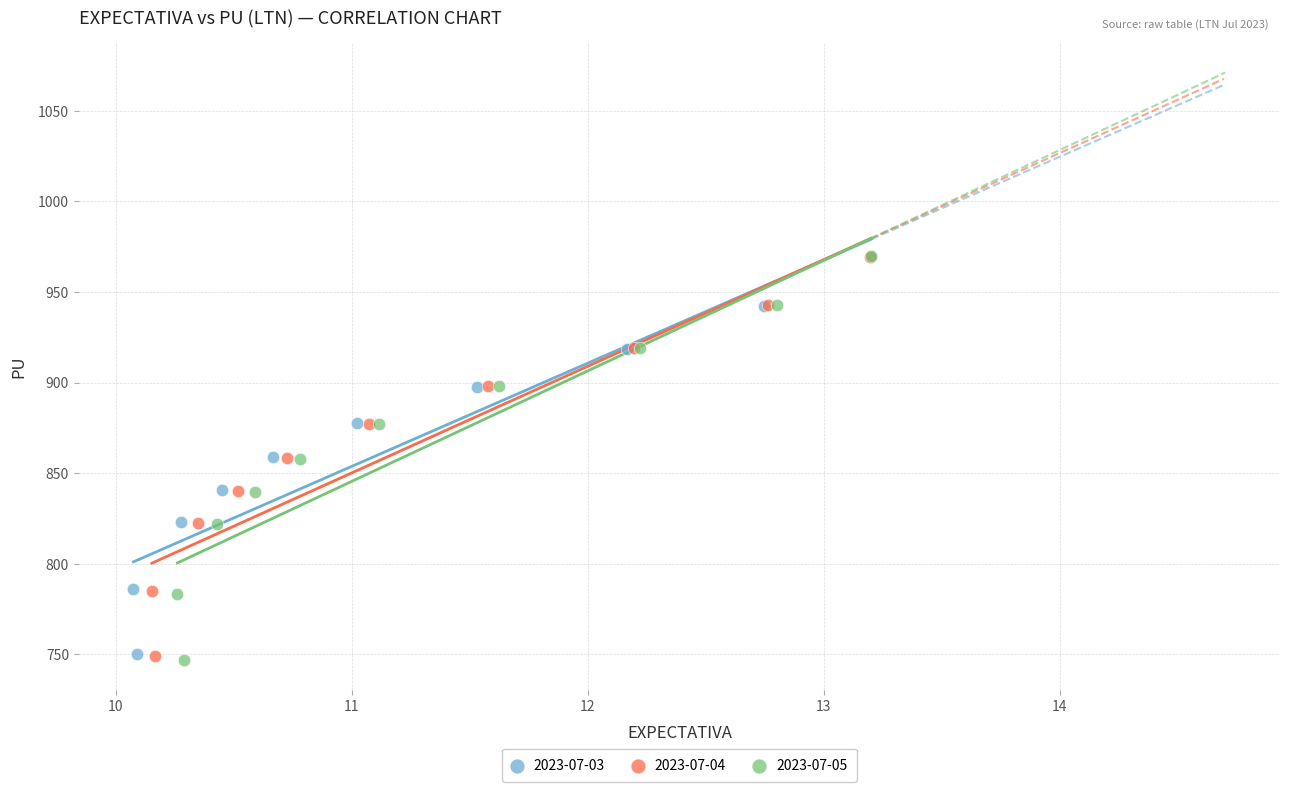

Which series has the widest spread of Y values?

2023-07-05